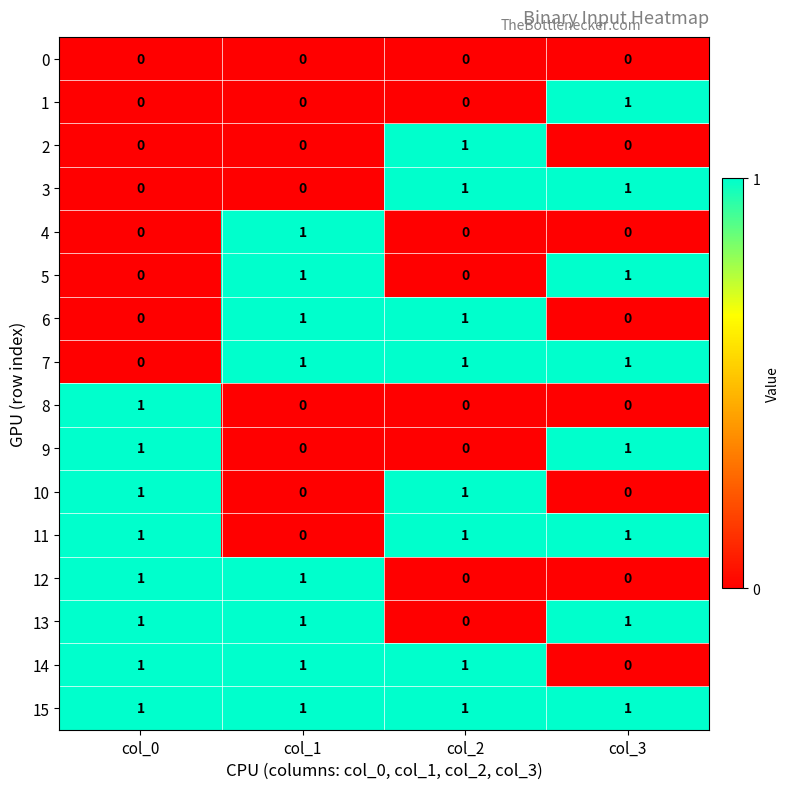

Which category has the highest value in the 4 series?

col_1